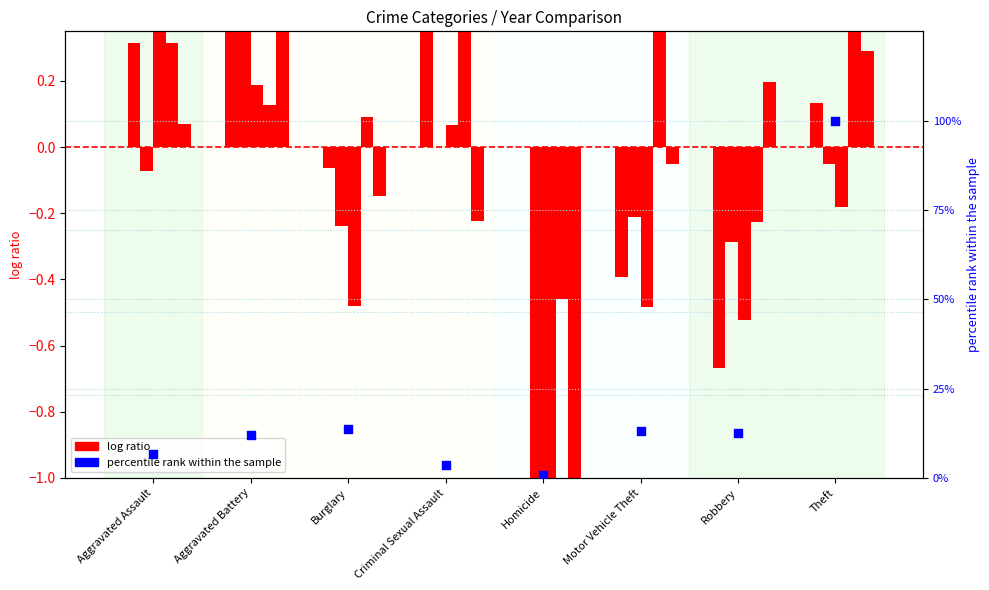

What is the change in value from Criminal Sexual Assault to Theft?

+96.4